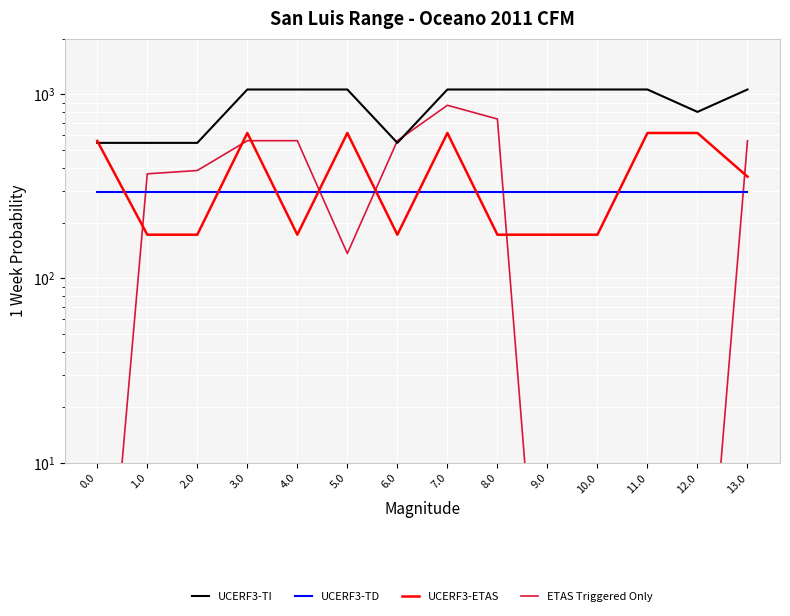

Reading left to right, list all the values displayed in this chart.

UCERF3-TI: 0.0=544.3	1.0=544.3	2.0=544.3	3.0=1060.3	4.0=1060.3	5.0=1060.3	6.0=544.3	7.0=1060.3	8.0=1060.3	9.0=1060.3	10.0=1060.3	11.0=1060.3	12.0=801.4	13.0=1060.3
UCERF3-TD: 0.0=294.5	1.0=294.5	2.0=294.5	3.0=294.5	4.0=294.5	5.0=294.5	6.0=294.5	7.0=294.5	8.0=294.5	9.0=294.5	10.0=294.5	11.0=294.5	12.0=294.5	13.0=294.5
UCERF3-ETAS: 0.0=557.8	1.0=172.8	2.0=172.8	3.0=615.9	4.0=172.8	5.0=615.9	6.0=172.8	7.0=615.9	8.0=172.8	9.0=172.8	10.0=172.8	11.0=615.9	12.0=615.9	13.0=357.0
ETAS Triggered Only: 0.0=0.3	1.0=369.7	2.0=385.3	3.0=559.3	4.0=559.3	5.0=136.7	6.0=559.3	7.0=870.6	8.0=733.3	9.0=0.3	10.0=0.3	11.0=0.3	12.0=0.3	13.0=559.3